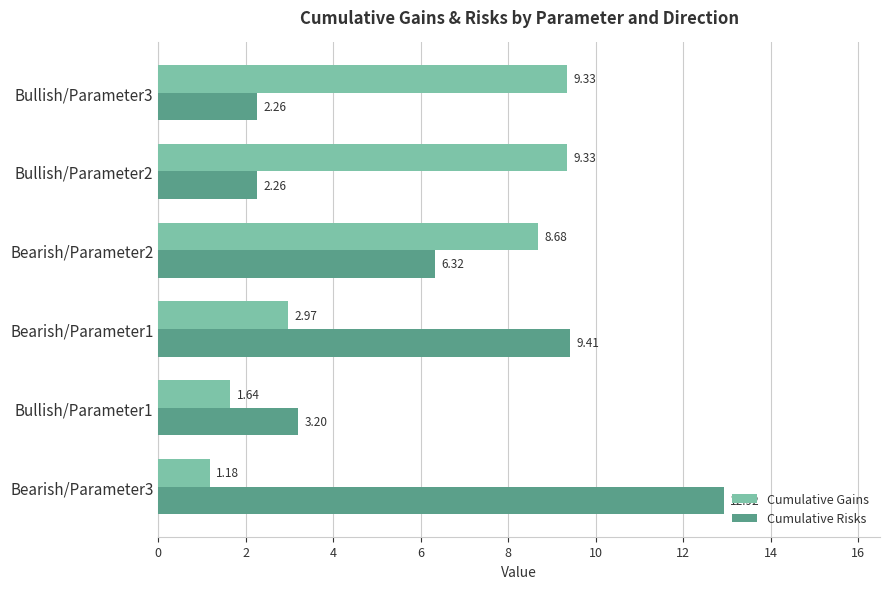

List the series in order of their overall mean, lowest first.

Cumulative Gains, Cumulative Risks